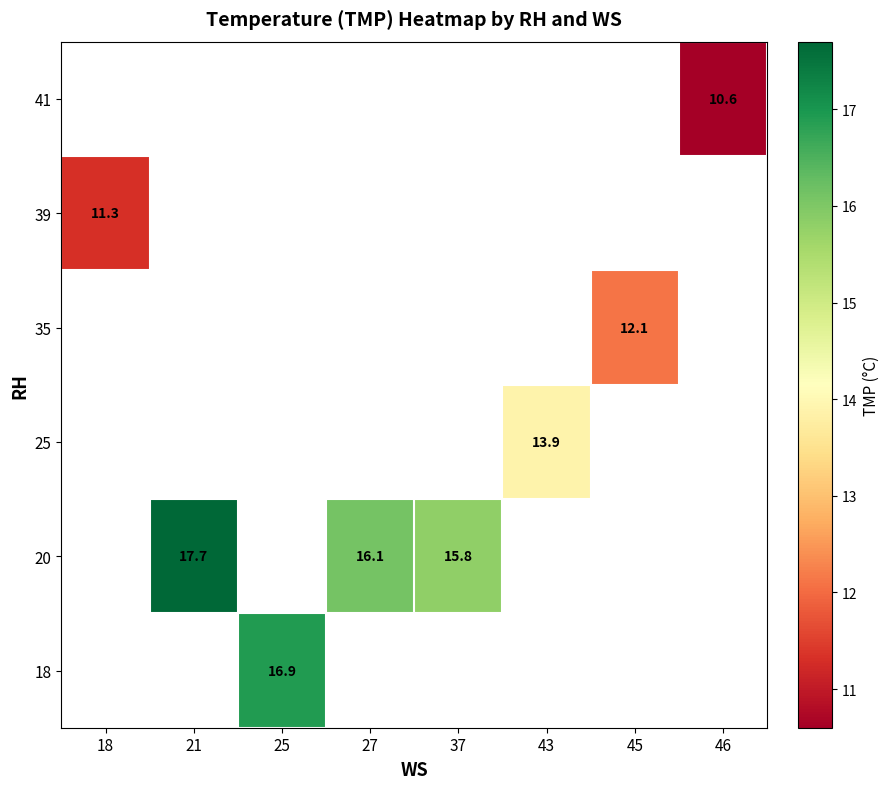

The value of 18 at 25 is 23.8. True or false?

False